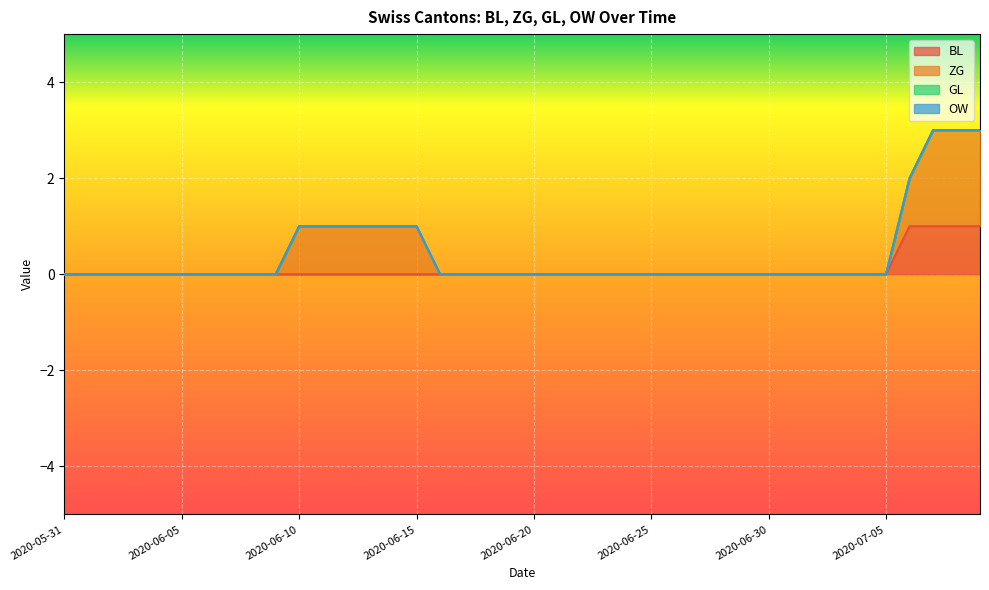

What position from the right is 2020-06-02?

38